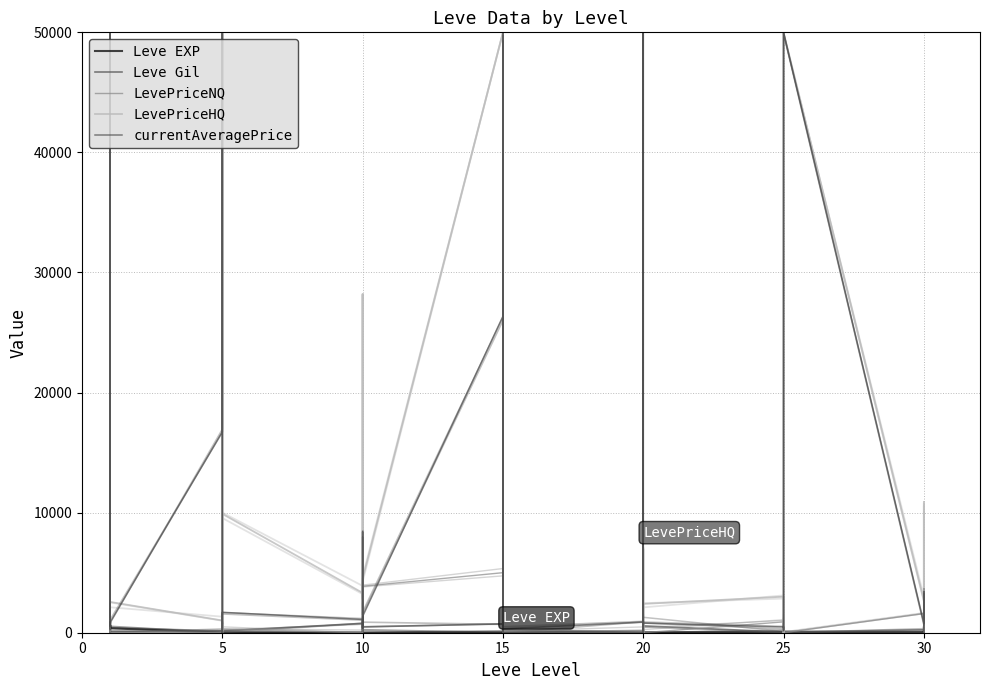

What is the value of the Leve Gil point at the 37th from the left?

240.0